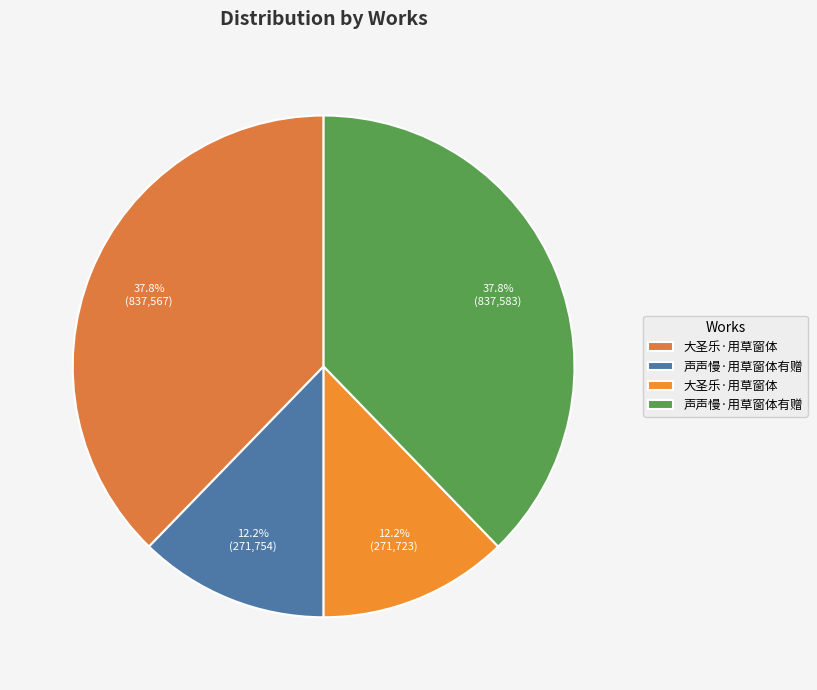

Count the number of slices in the pie.

4